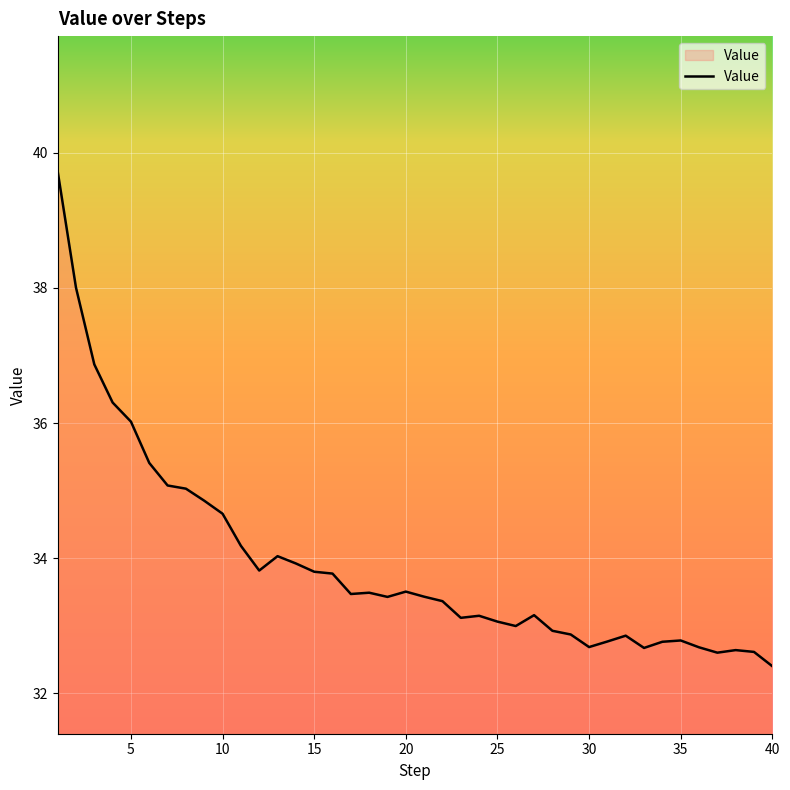

What is the maximum value shown in the chart?

39.7